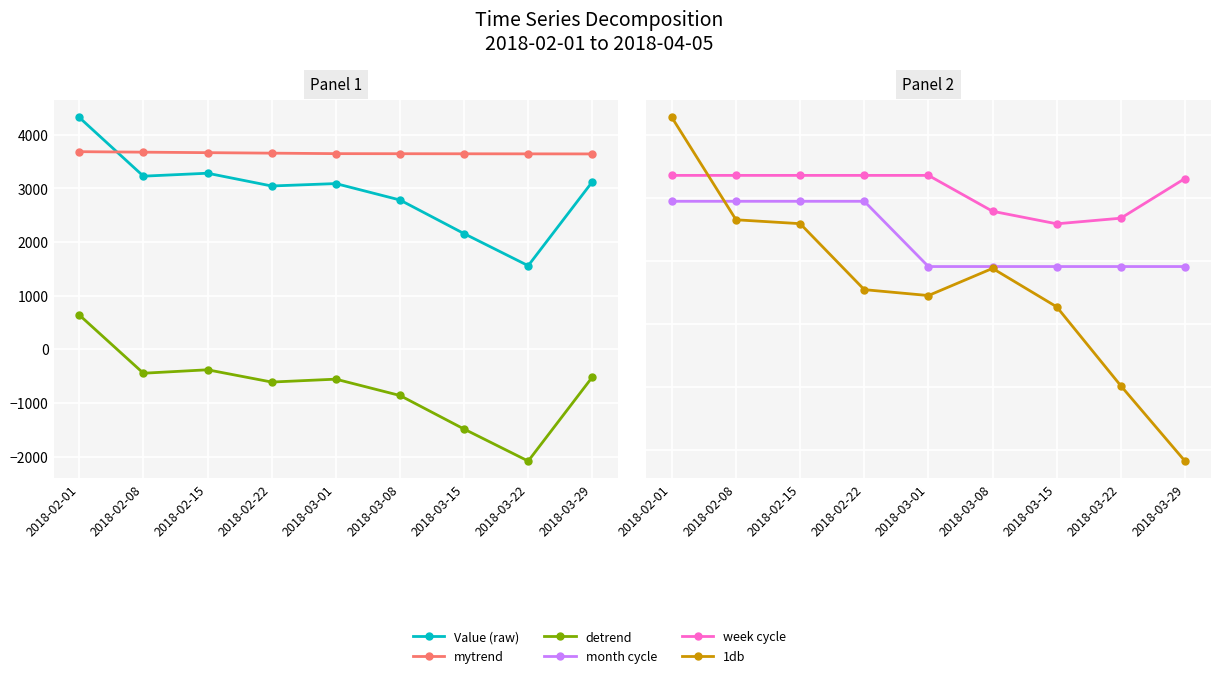

What position from the right is 2018-03-22?

2